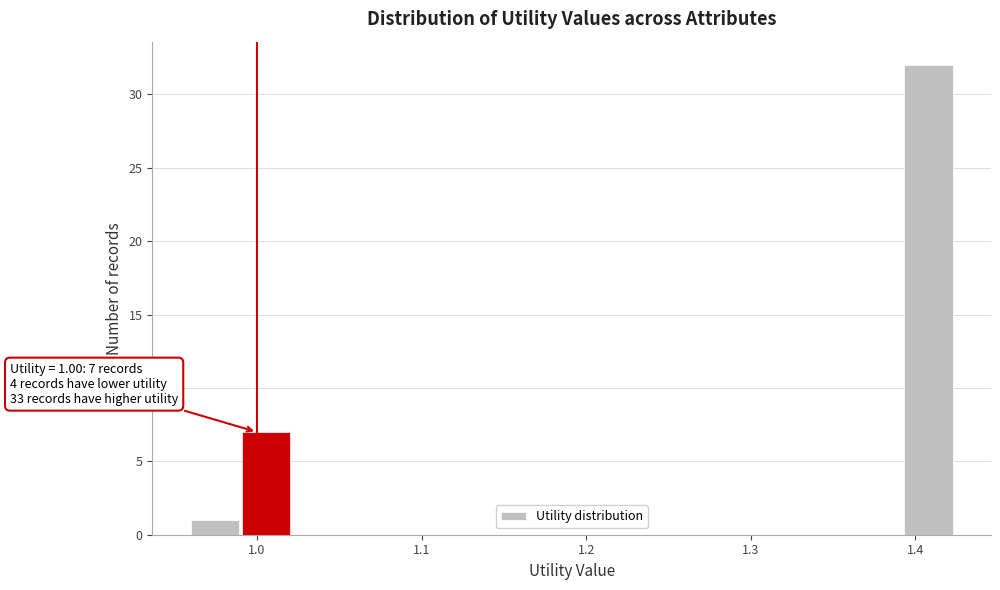

Around what value on the x-axis is the tallest bar? Give the approximate position of its centre, as read against the axis.

1.41